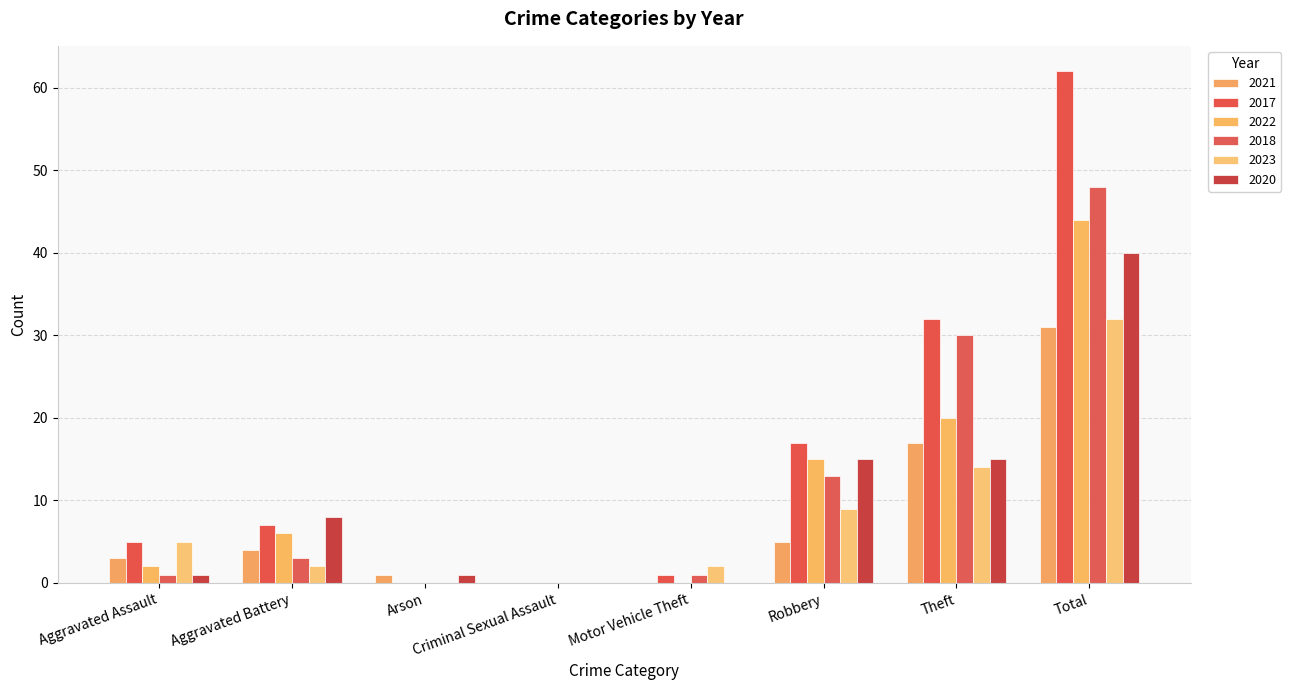

Read the 2021 value at Aggravated Assault.

3